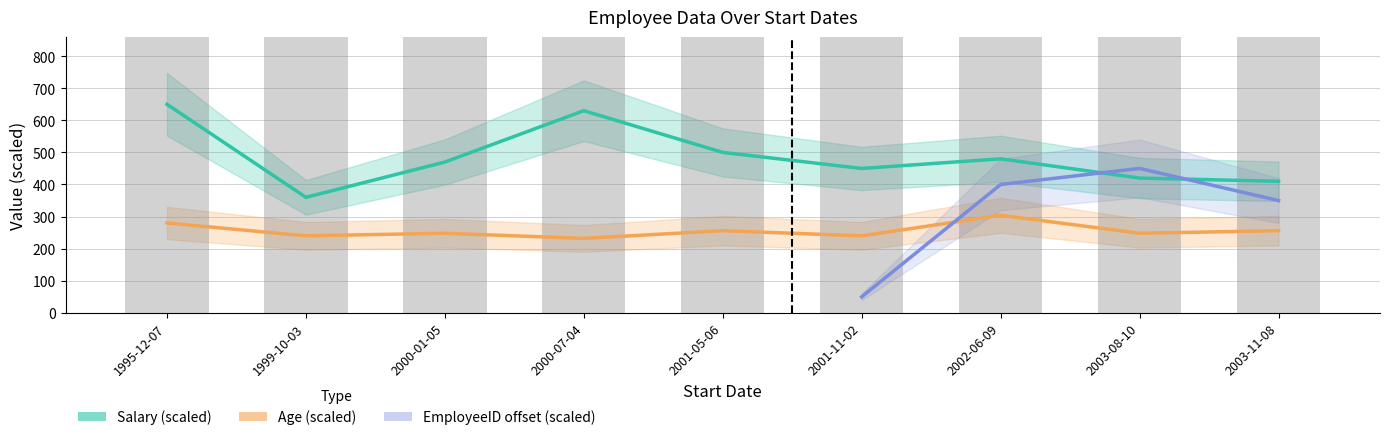

How many bars are there in total?

18